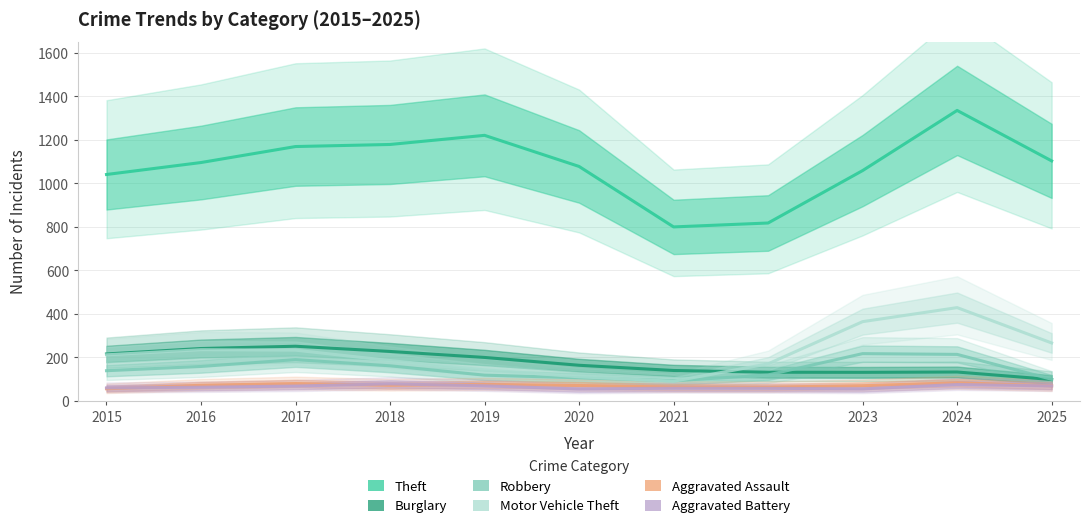

Rank the series at 2015 from lowest to highest value.

Aggravated Assault, Aggravated Battery, Robbery, Motor Vehicle Theft, Burglary, Theft